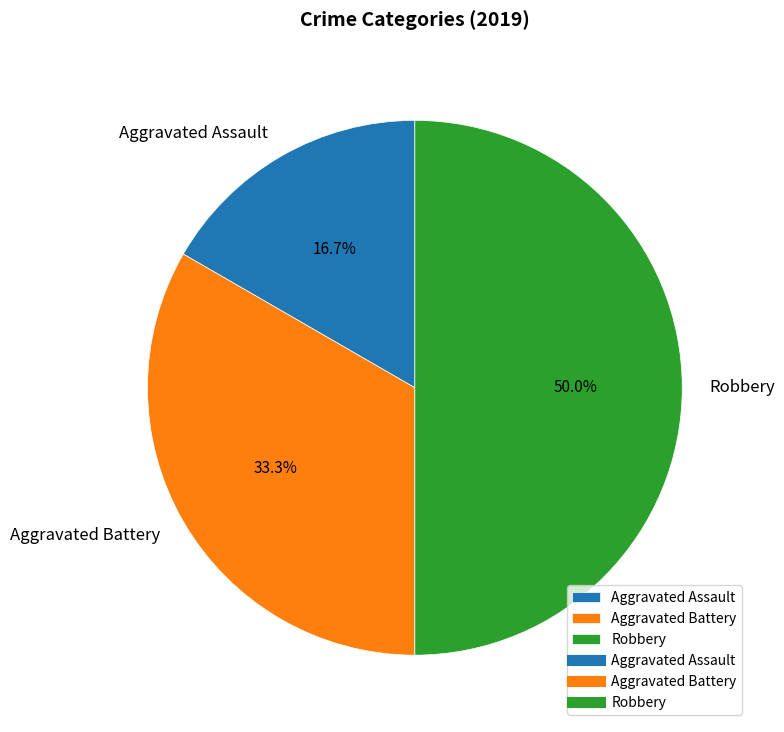

What percentage is the Robbery slice, to the nearest percent?

50%